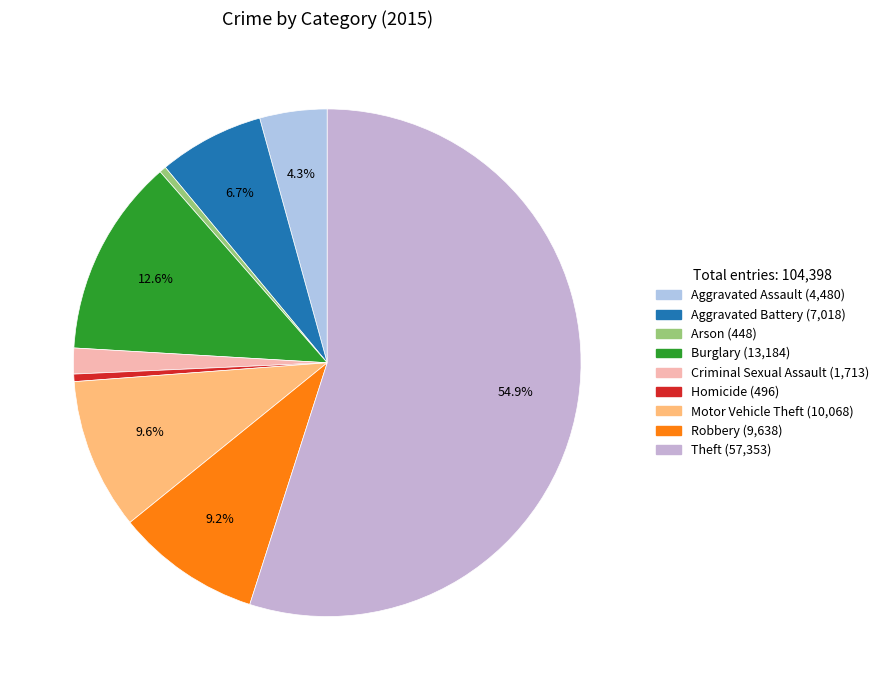

Combined, what portion of the pie is Theft and Motor Vehicle Theft?

64.6%